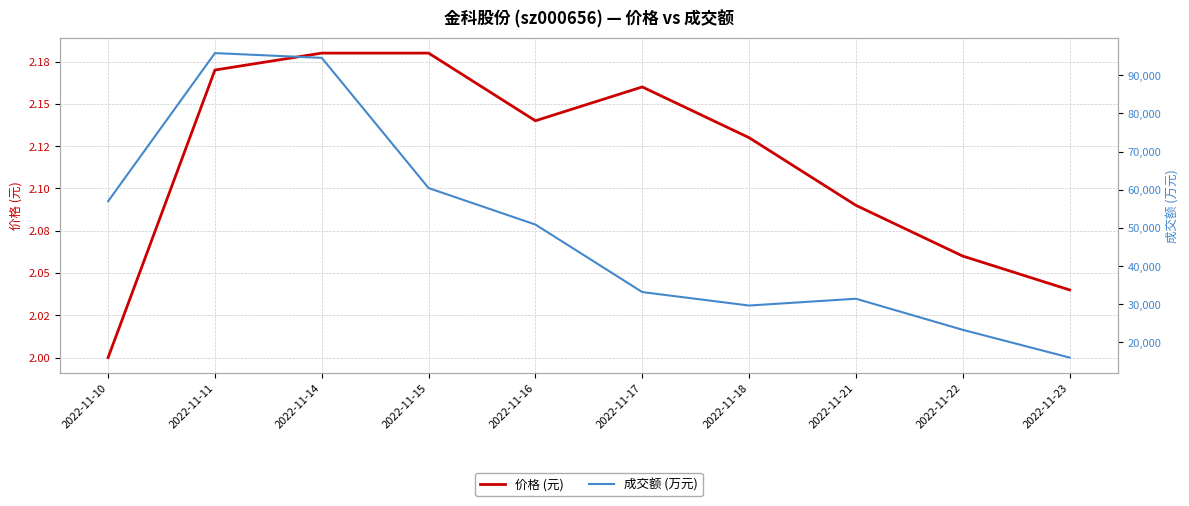

Which label corresponds to the smallest value in the chart?

2022-11-10